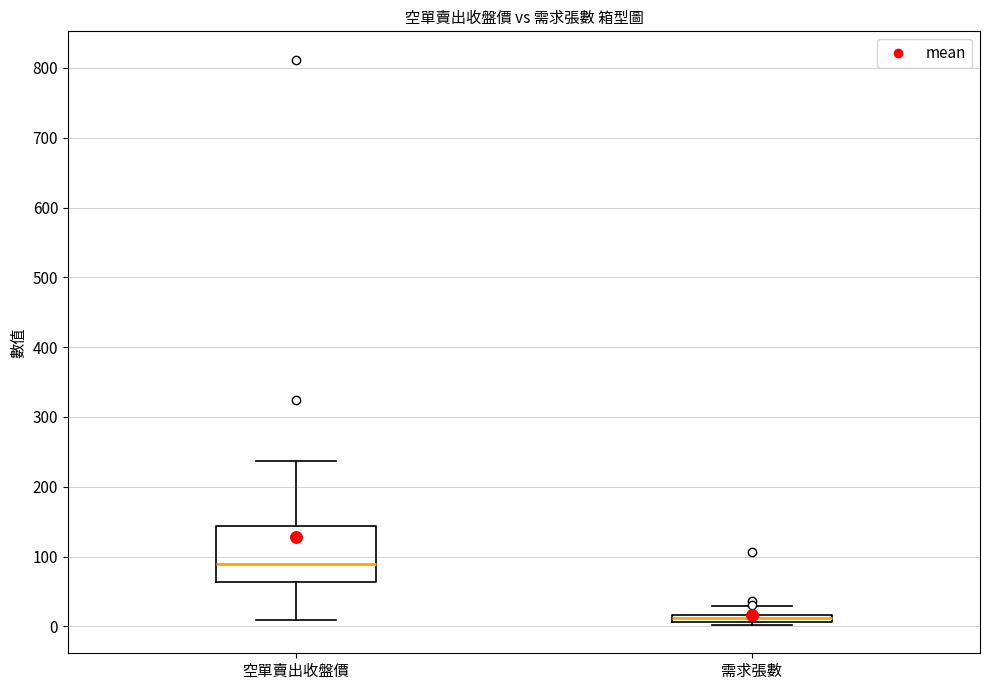

Which box is the tallest, from its lower edge to its upper edge?

空單賣出收盤價